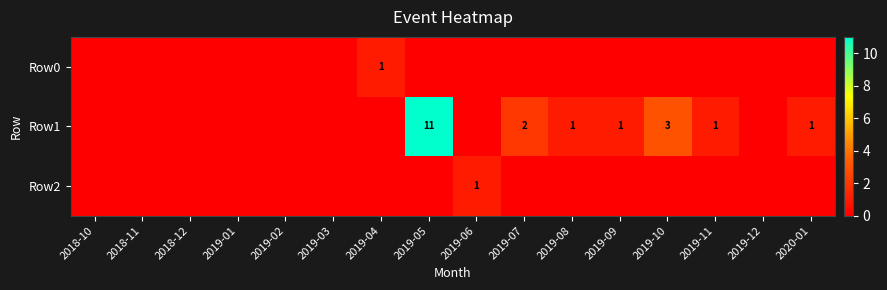

Is it true that Row1 equals 3 at 2019-05?

False